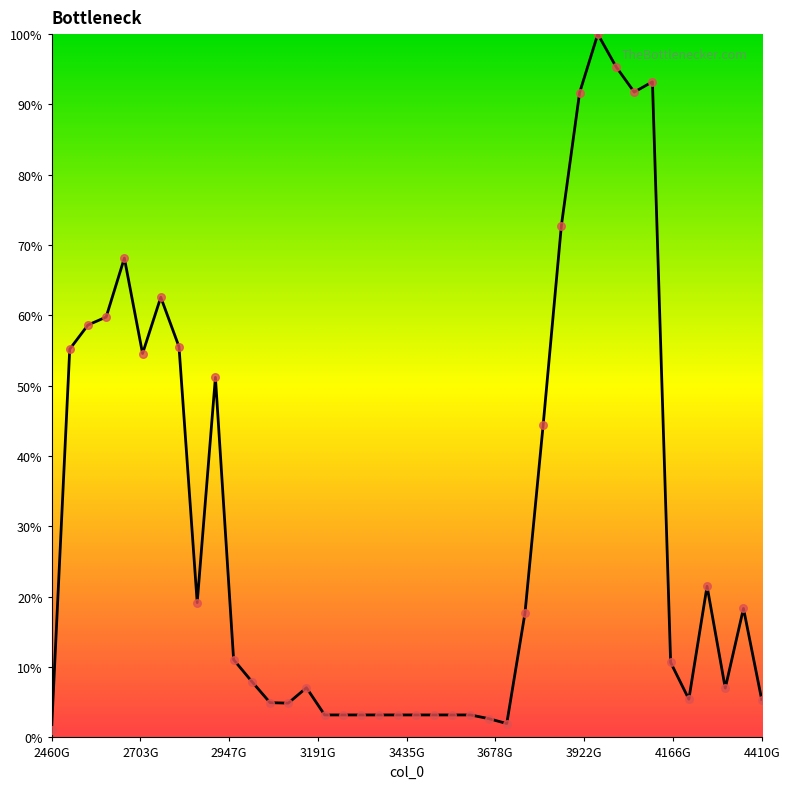

Is this an area chart (filled region under the line)?

Yes